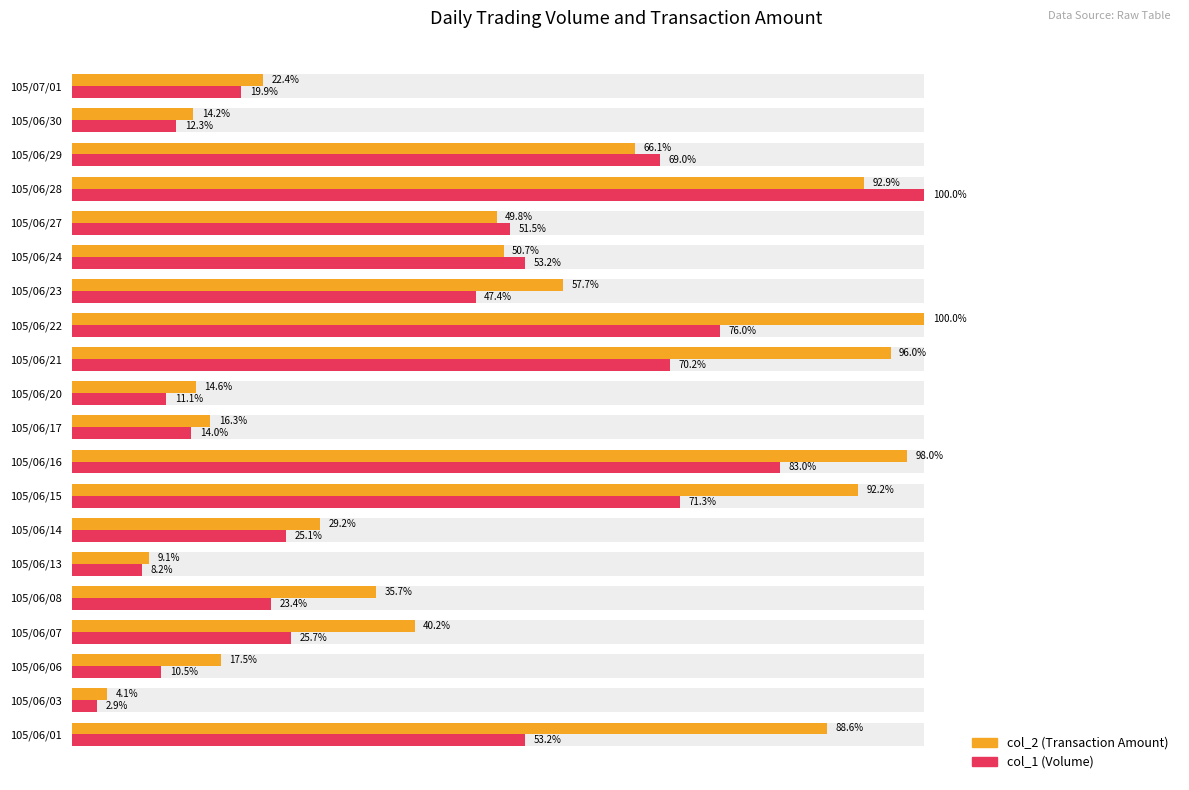

What are all the series names shown in the legend?

col_2 (Transaction Amount), col_1 (Volume)